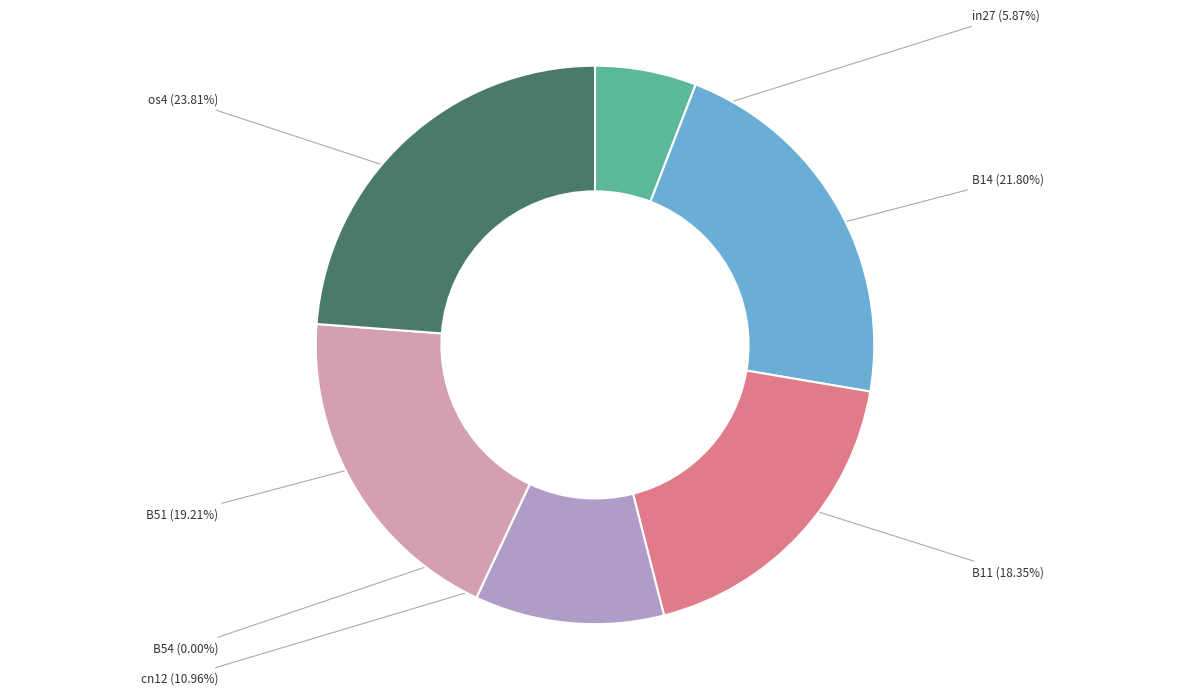

Which category has the biggest portion of the pie?

os4